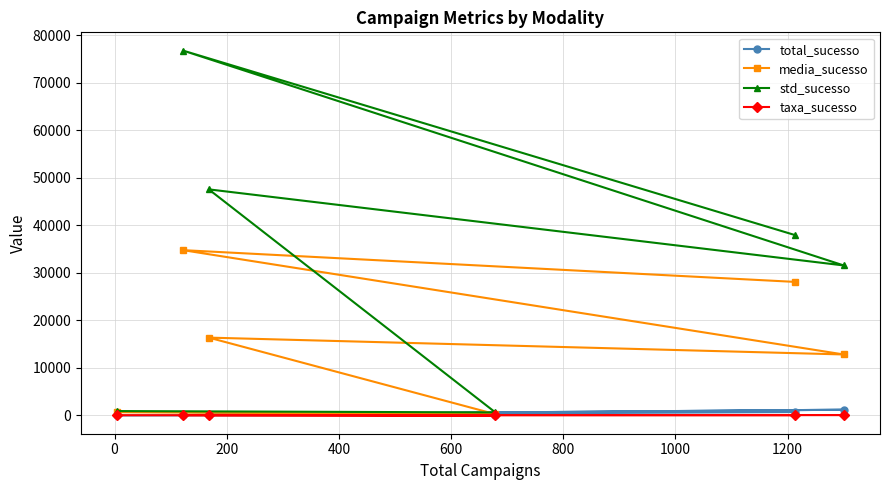

Does the chart have visible grid lines?

Yes